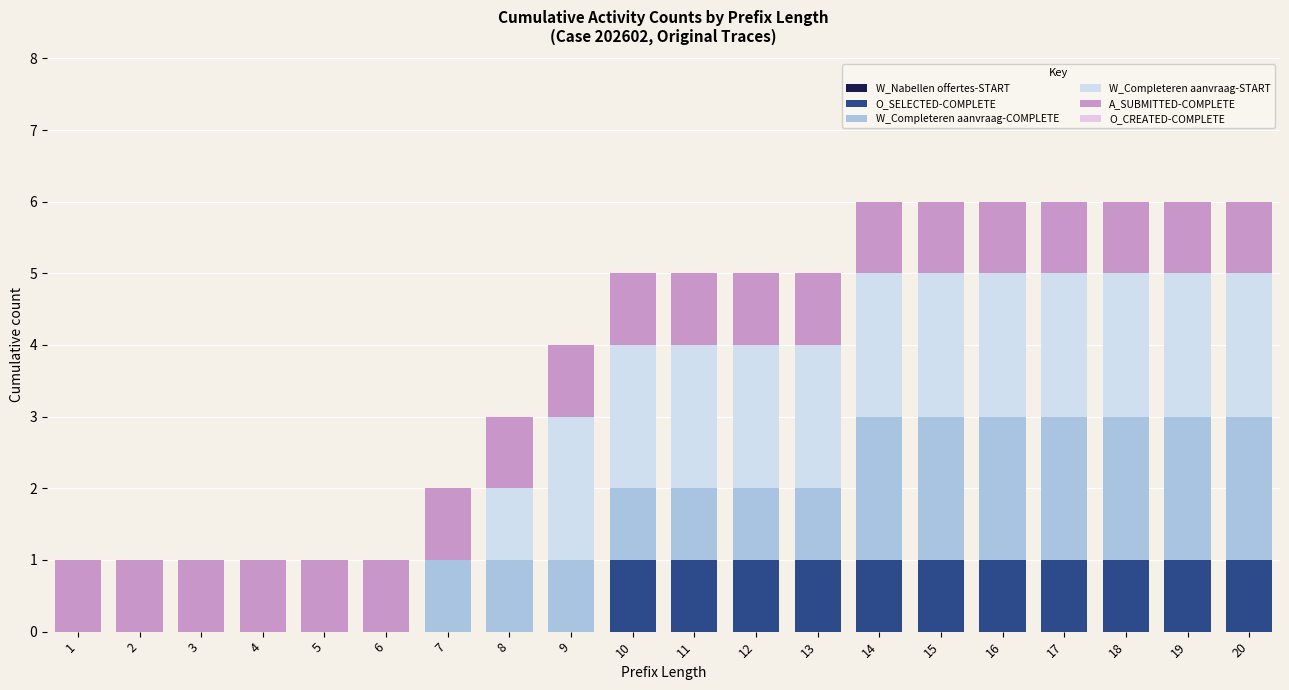

Does the chart contain stacked bars?

Yes